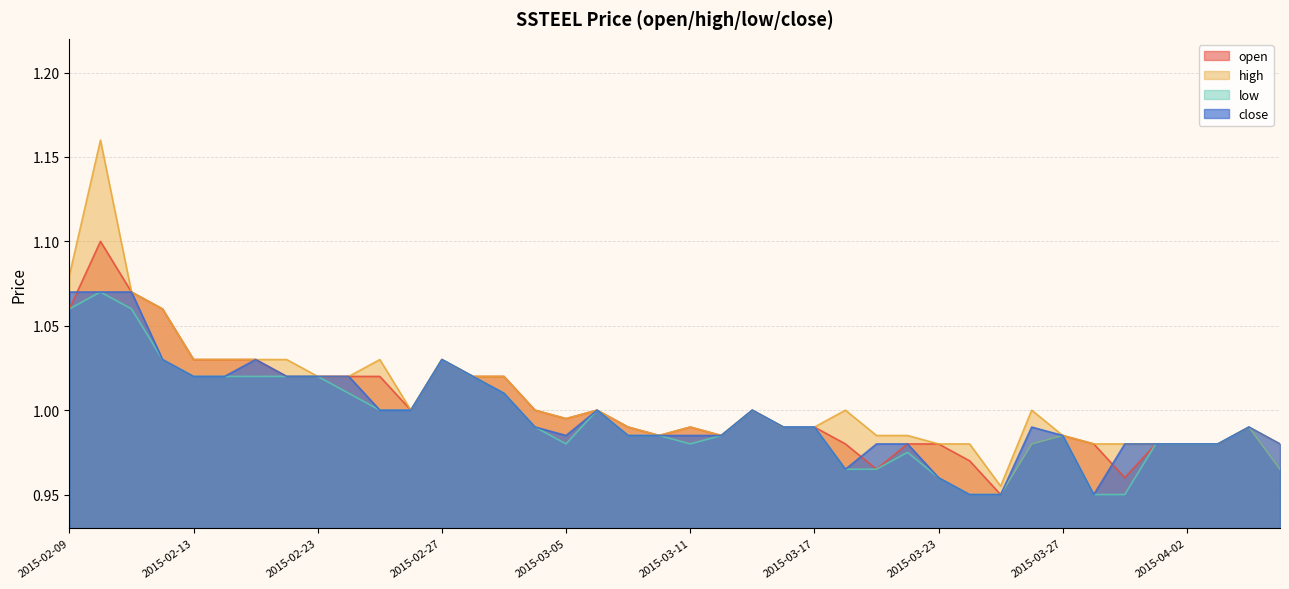

The value of close at 2015-04-02 is 1.0. True or false?

True